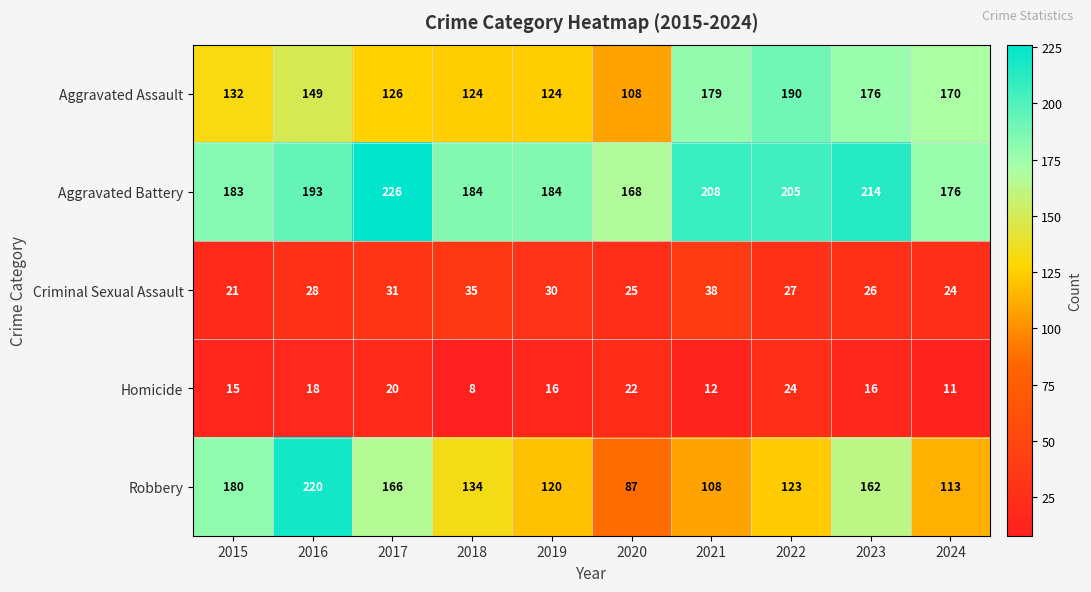

Between 2017 and 2024, which series saw the biggest shift?

Robbery